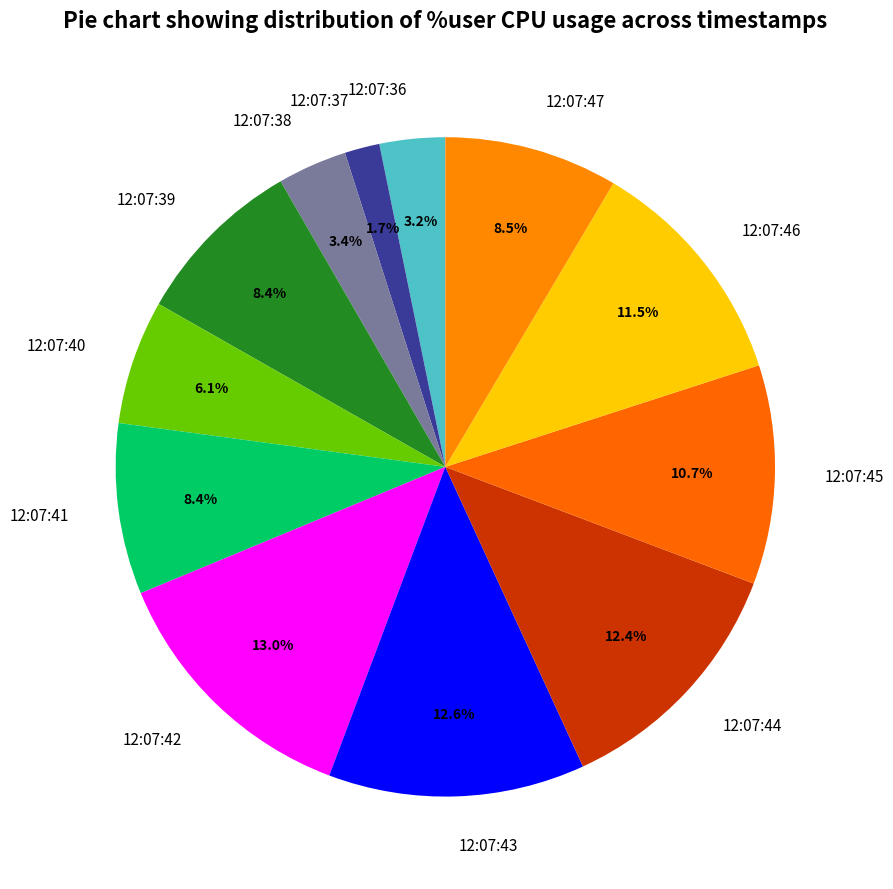

Between 12:07:45 and 12:07:37, which is larger?

12:07:45